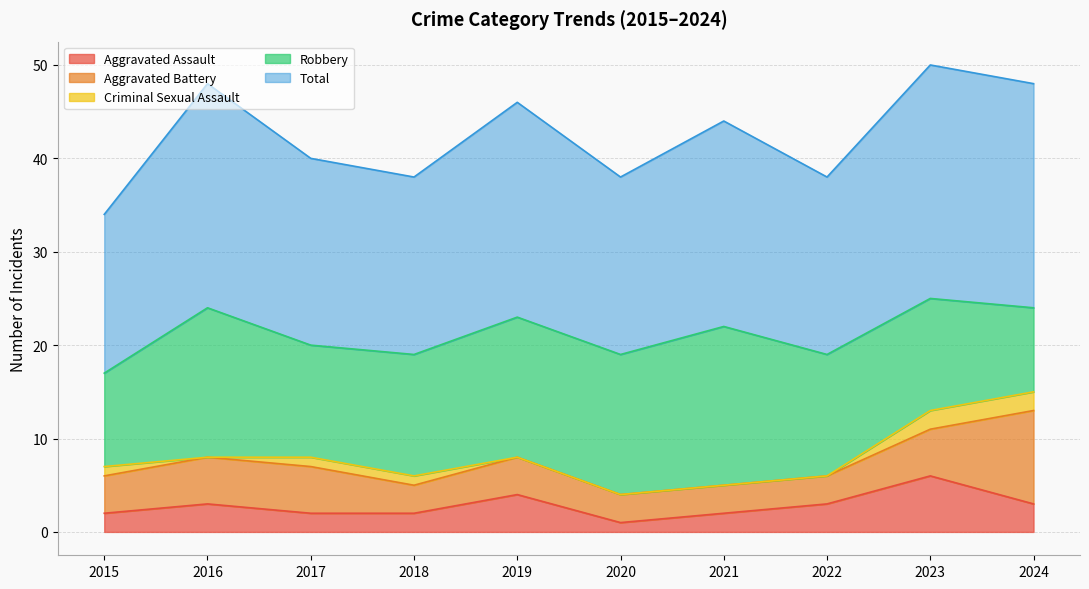

Rank the series by their maximum value, from highest to lowest.

Total, Robbery, Aggravated Battery, Aggravated Assault, Criminal Sexual Assault